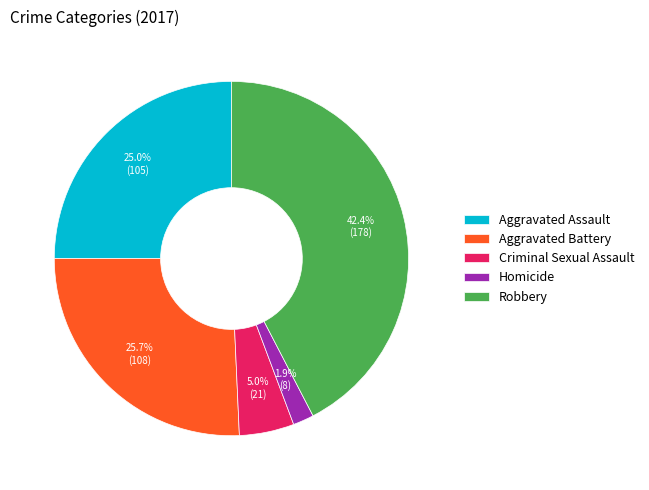

What is the smallest slice in the pie chart?

Homicide